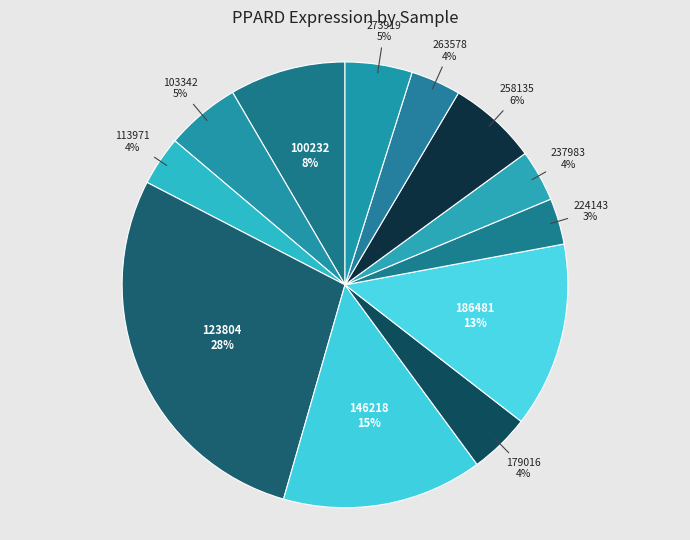

Combined, do 113971 and 179016 account for over 50%?

No